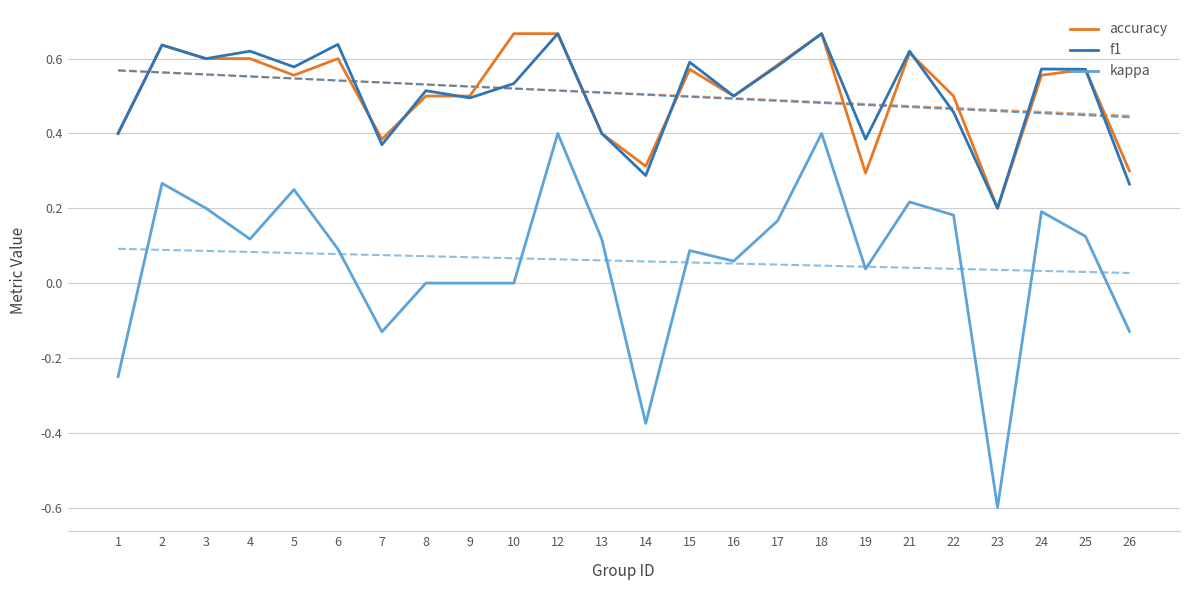

Between 3 and 26, which is larger?

3